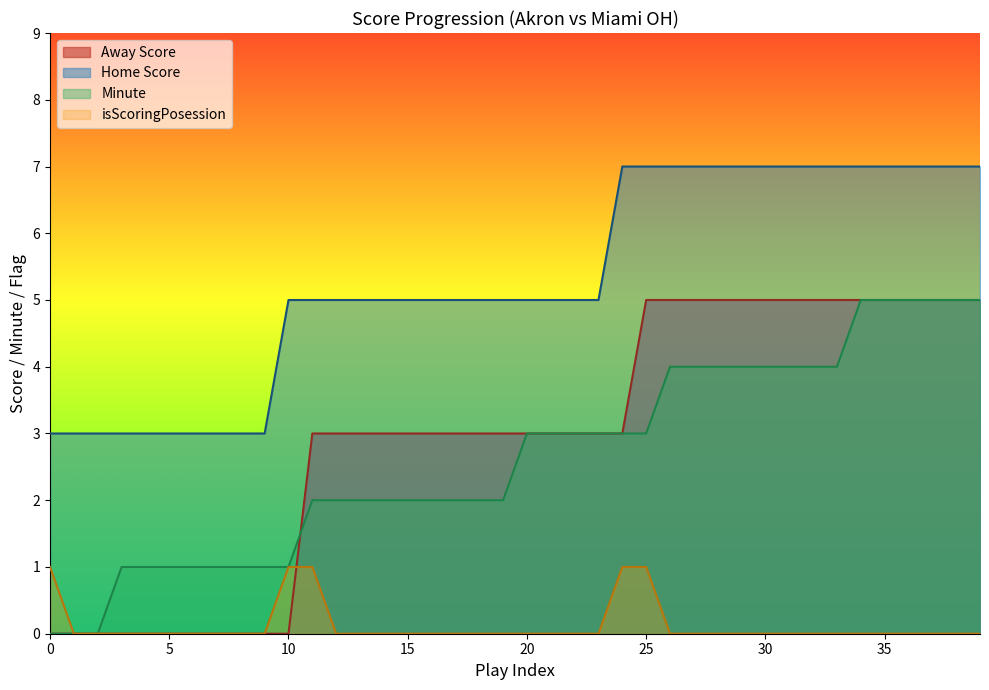

Which series changed the most between 4 and 8?

Away Score